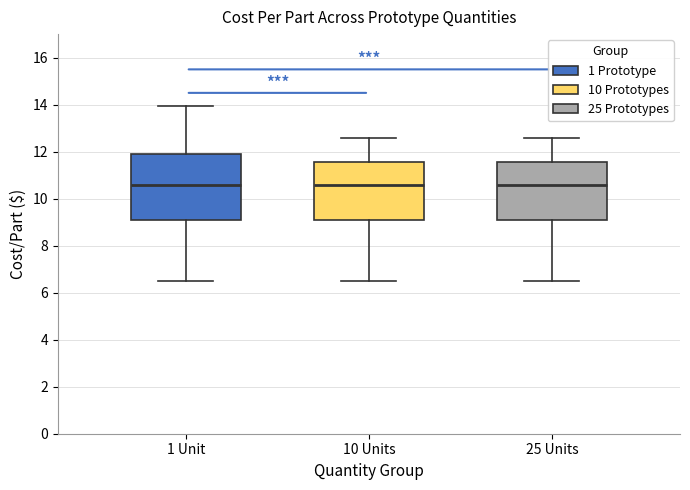

Where is the upper edge of the box for 1 Unit on the y-axis? The values are not printed on the chart, so give them approximately, as read against the axis.

11.8